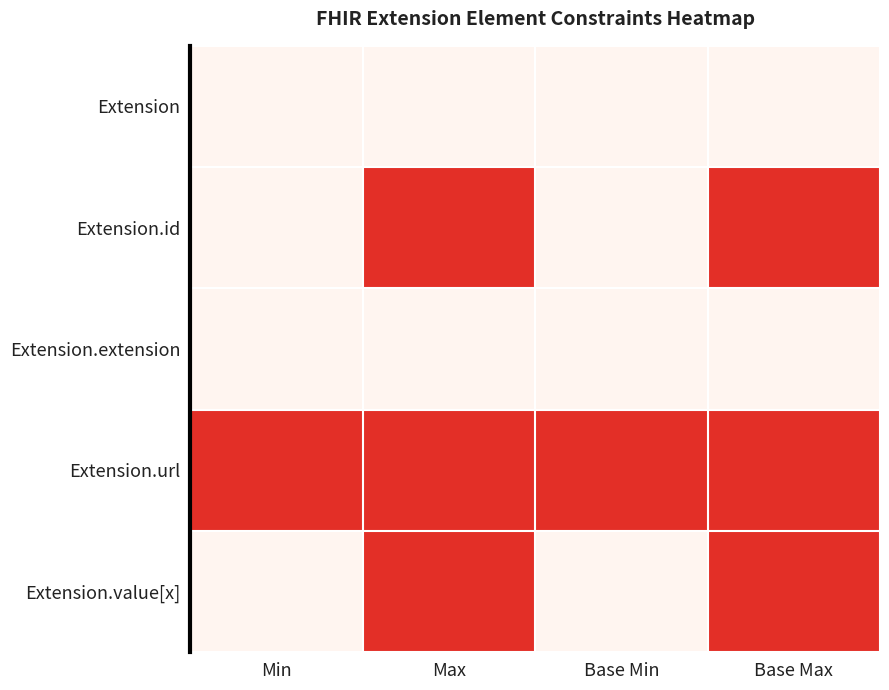

Reading left to right, transcribe all the data shown in this chart.

Extension: Min=0	Max=0	Base Min=0	Base Max=0
Extension.id: Min=0	Max=1	Base Min=0	Base Max=1
Extension.extension: Min=0	Max=0	Base Min=0	Base Max=0
Extension.url: Min=1	Max=1	Base Min=1	Base Max=1
Extension.value[x]: Min=0	Max=1	Base Min=0	Base Max=1